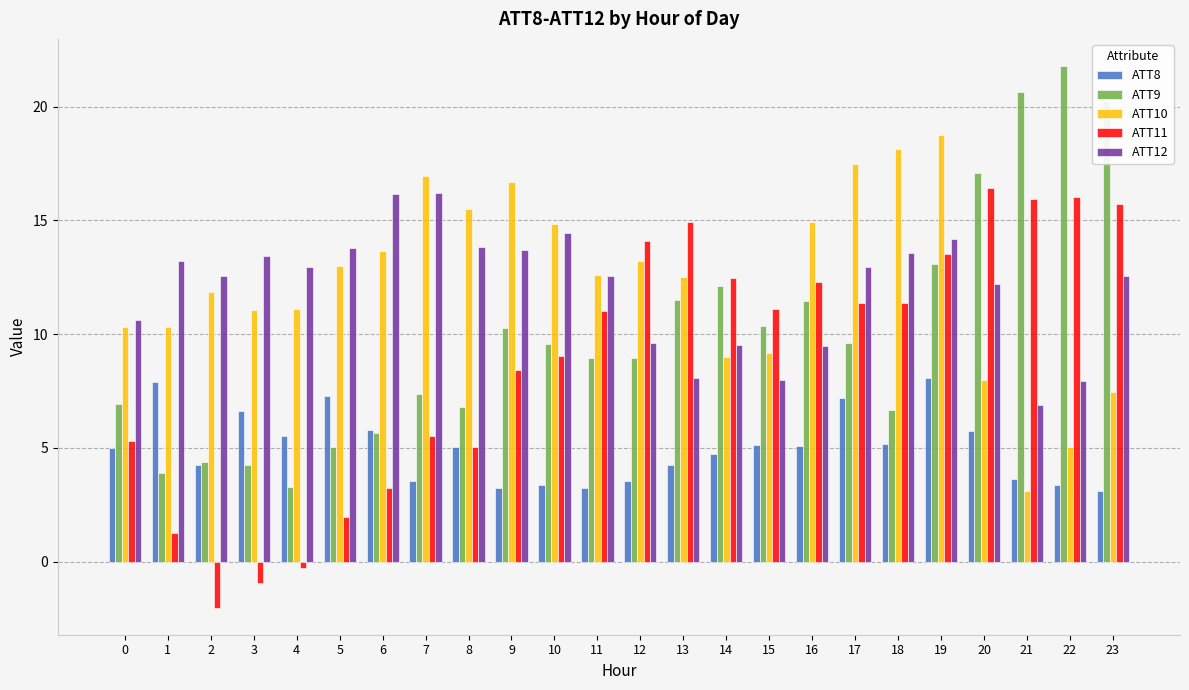

At which label does ATT9 reach its peak?

22